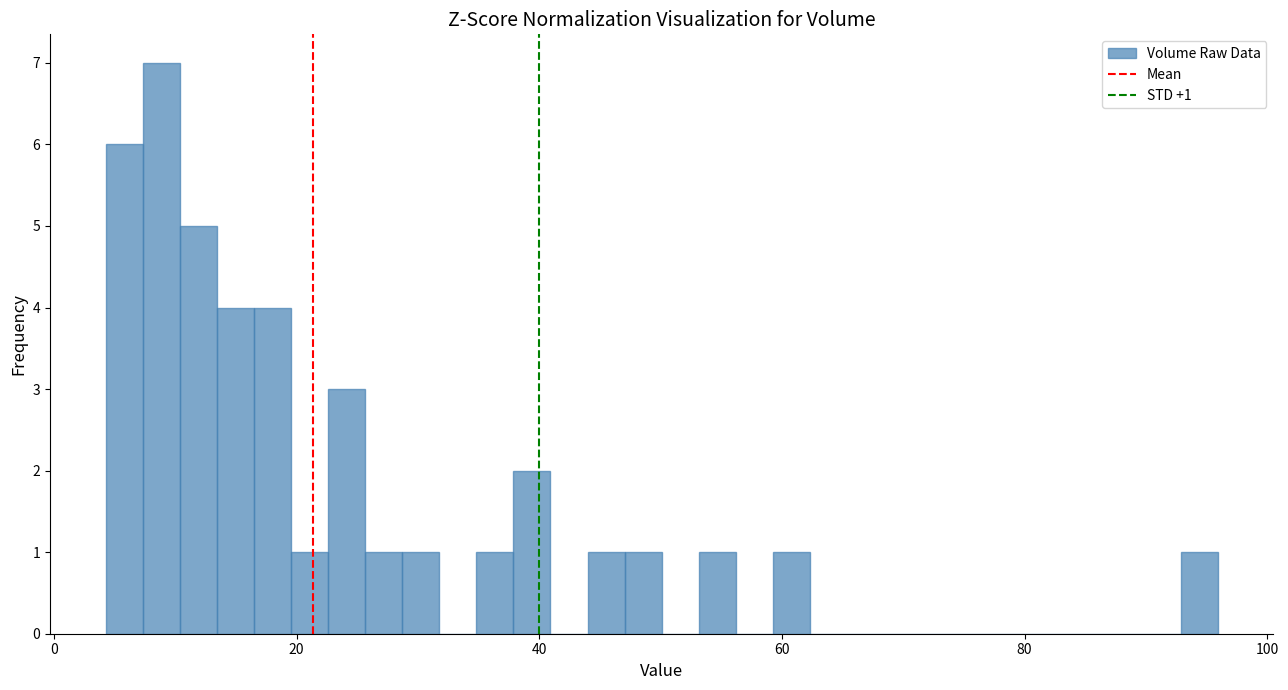

Read against the x-axis, roughly where is the centre of the tallest bar?

8